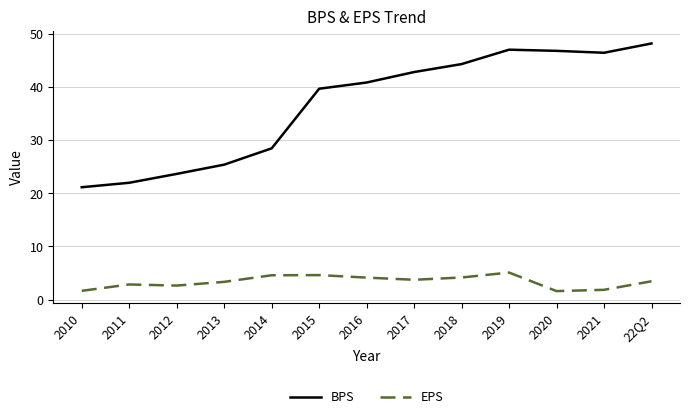

True or false: EPS and BPS cross at least once.

False